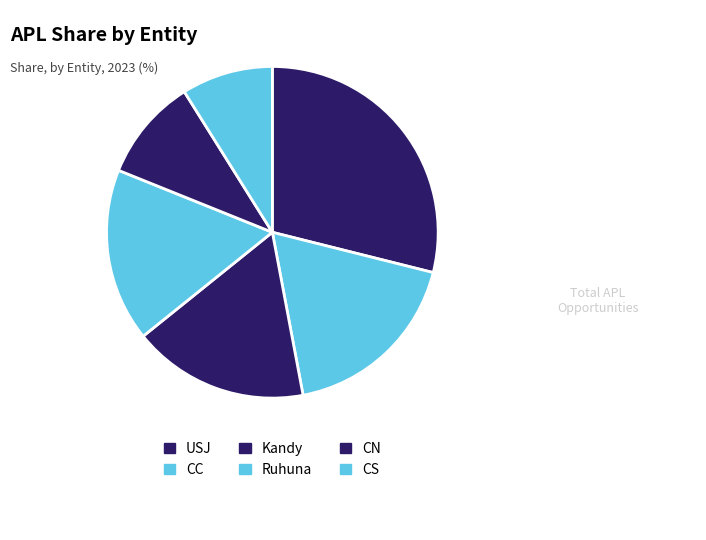

How many segments does this pie chart have?

6